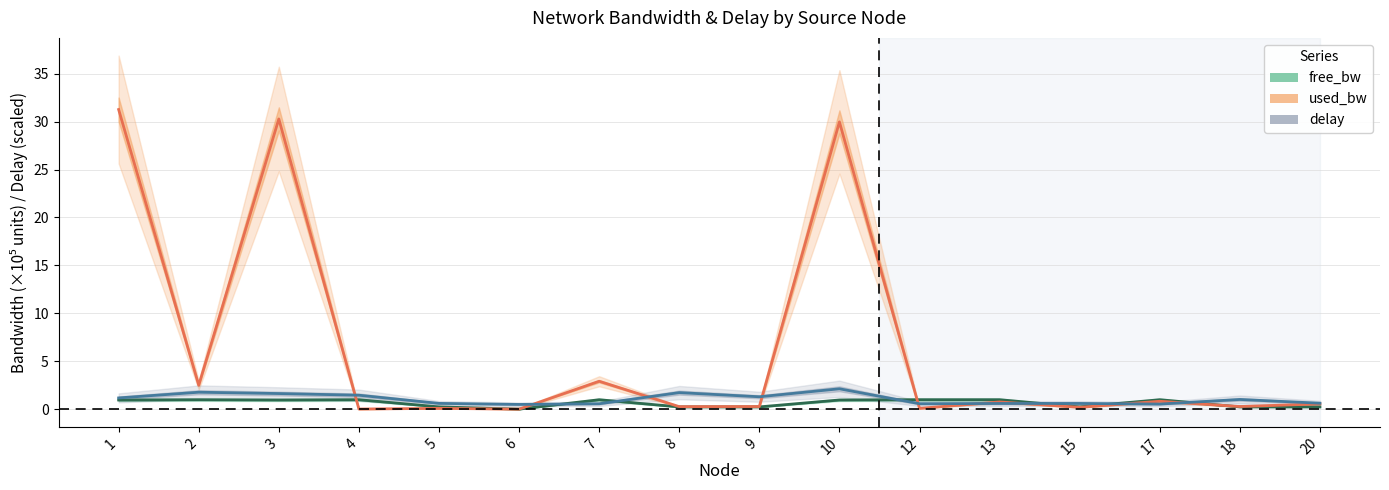

Which series ends up on top after the final intersection of free_bw and delay?

delay